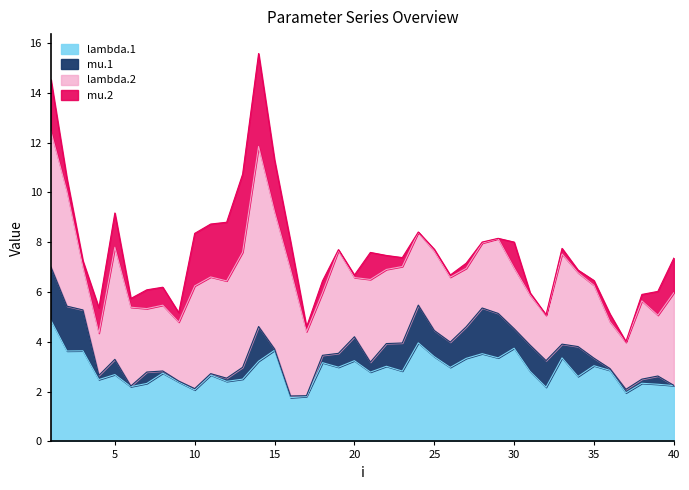

Reading right to left, extract all data points from this chart.

lambda.1: 40=2.2	39=2.3	38=2.3	37=2.0	36=2.9	35=3.0	34=2.6	33=3.4	32=2.2	31=2.8	30=3.7	29=3.4	28=3.5	27=3.3	26=3.0	25=3.4	24=4.0	23=2.8	22=3.0	21=2.8	20=3.2	19=3.0	18=3.2	17=1.8	16=1.8	15=3.7	14=3.2	13=2.5	12=2.4	11=2.7	10=2.1	9=2.4	8=2.7	7=2.3	6=2.2	5=2.7	4=2.5	3=3.6	2=3.6	1=4.9
mu.1: 40=0.0	39=0.3	38=0.2	37=0.1	36=0.1	35=0.3	34=1.2	33=0.6	32=1.1	31=1.1	30=0.8	29=1.8	28=1.8	27=1.3	26=1.0	25=1.1	24=1.5	23=1.1	22=0.9	21=0.4	20=1.0	19=0.6	18=0.3	17=0.0	16=0.1	15=0.1	14=1.4	13=0.5	12=0.1	11=0.1	10=0.1	9=0.0	8=0.1	7=0.5	6=0.0	5=0.6	4=0.2	3=1.6	2=1.8	1=2.1
lambda.2: 40=3.7	39=2.4	38=3.1	37=1.9	36=1.9	35=2.9	34=3.0	33=3.6	32=1.8	31=2.0	30=2.4	29=3.0	28=2.6	27=2.3	26=2.6	25=3.2	24=2.9	23=3.1	22=3.0	21=3.3	20=2.4	19=4.1	18=2.5	17=2.6	16=5.1	15=5.5	14=7.2	13=4.6	12=3.9	11=3.9	10=4.1	9=2.4	8=2.6	7=2.5	6=3.2	5=4.5	4=1.7	3=1.7	2=4.6	1=5.4
mu.2: 40=1.4	39=1.0	38=0.3	37=0.0	36=0.3	35=0.2	34=0.1	33=0.2	32=0.0	31=0.1	30=1.0	29=0.0	28=0.0	27=0.2	26=0.1	25=0.1	24=0.0	23=0.4	22=0.6	21=1.1	20=0.1	19=0.0	18=0.5	17=0.2	16=1.1	15=2.1	14=3.7	13=3.1	12=2.4	11=2.1	10=2.1	9=0.4	8=0.7	7=0.8	6=0.4	5=1.4	4=1.0	3=0.2	2=0.5	1=2.1